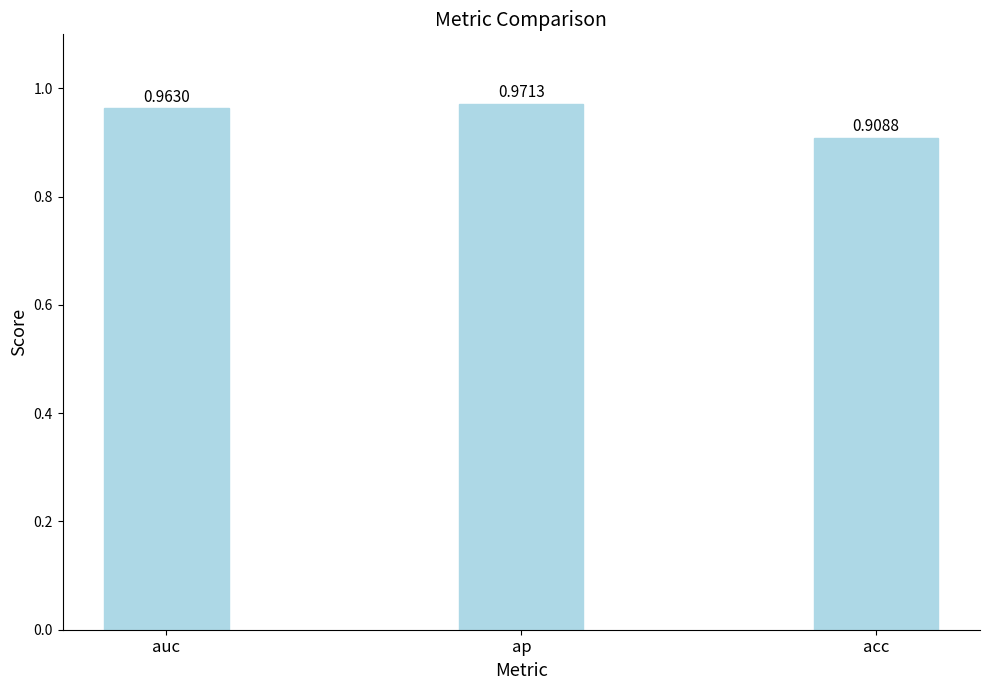

What is the label of the 2nd bar from the right?

ap